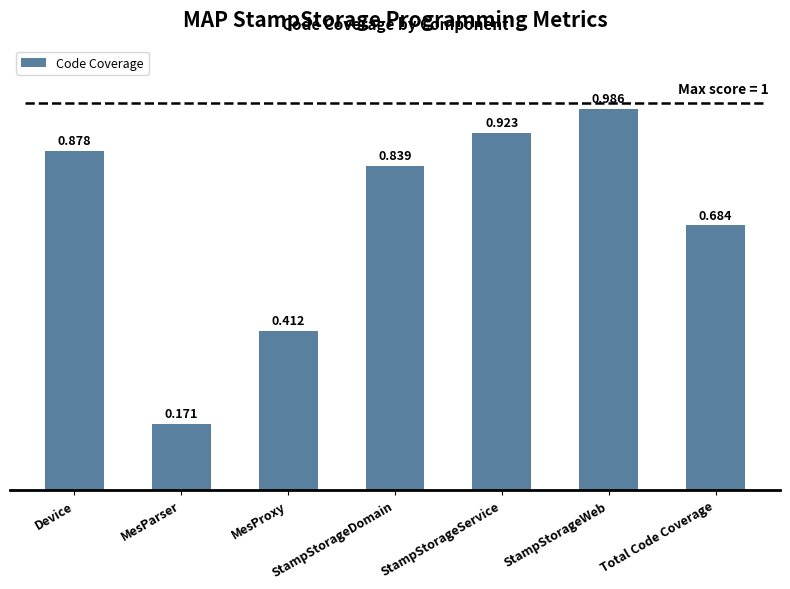

What is the label of the 2nd bar from the right?

StampStorageWeb